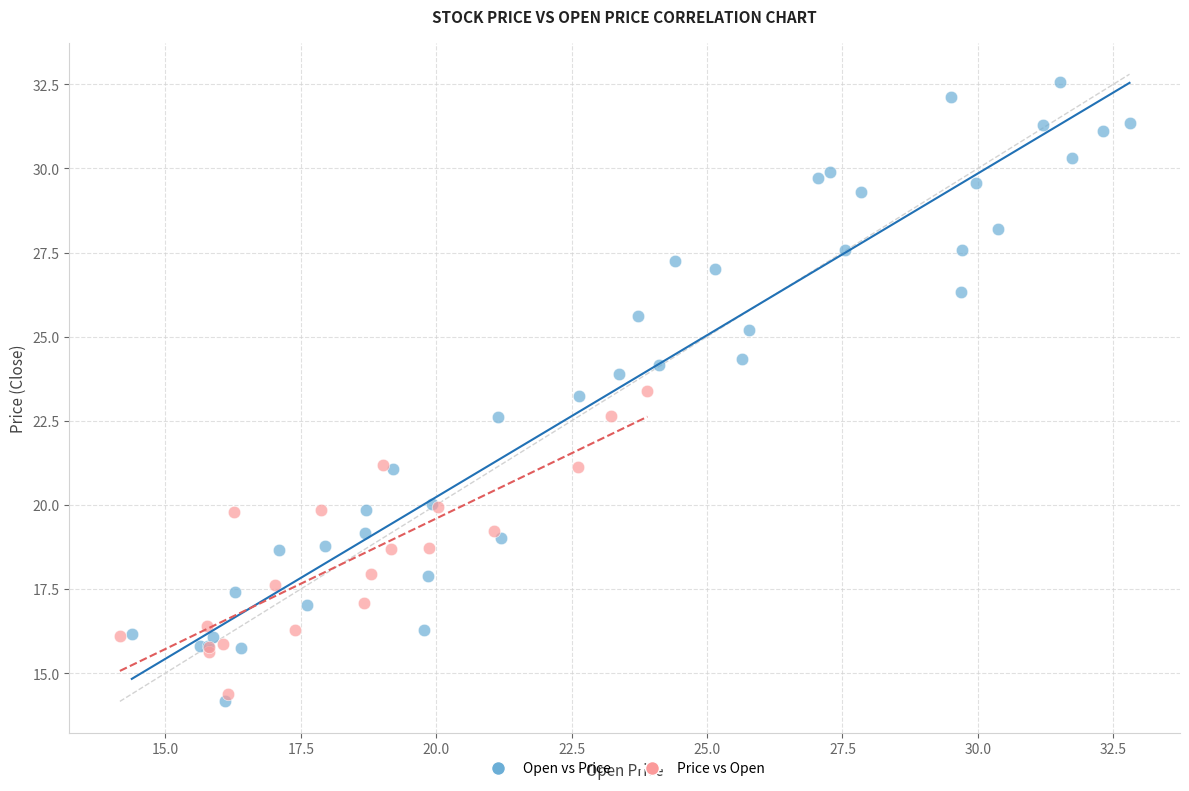

Which series has the largest Y range (max minus min)?

Open vs Price